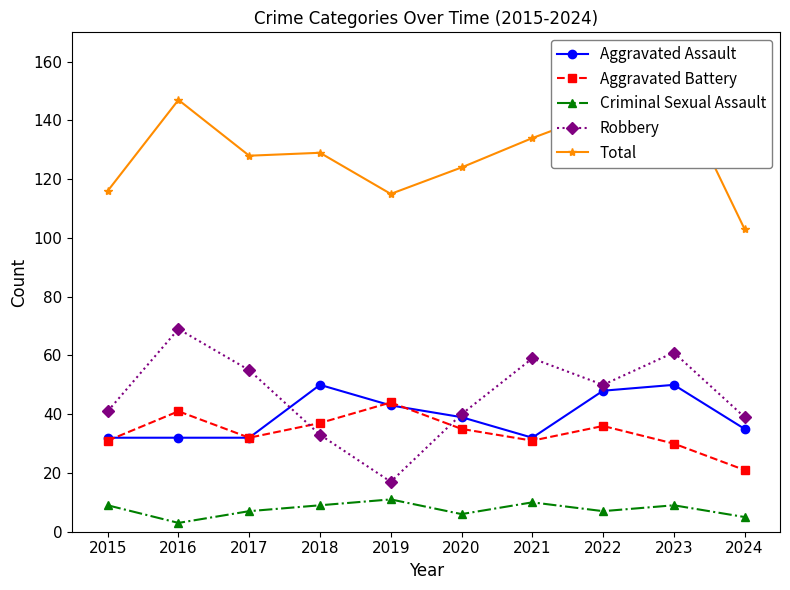

Rank the categories by Total value from highest to lowest.

2023, 2016, 2022, 2021, 2018, 2017, 2020, 2015, 2019, 2024